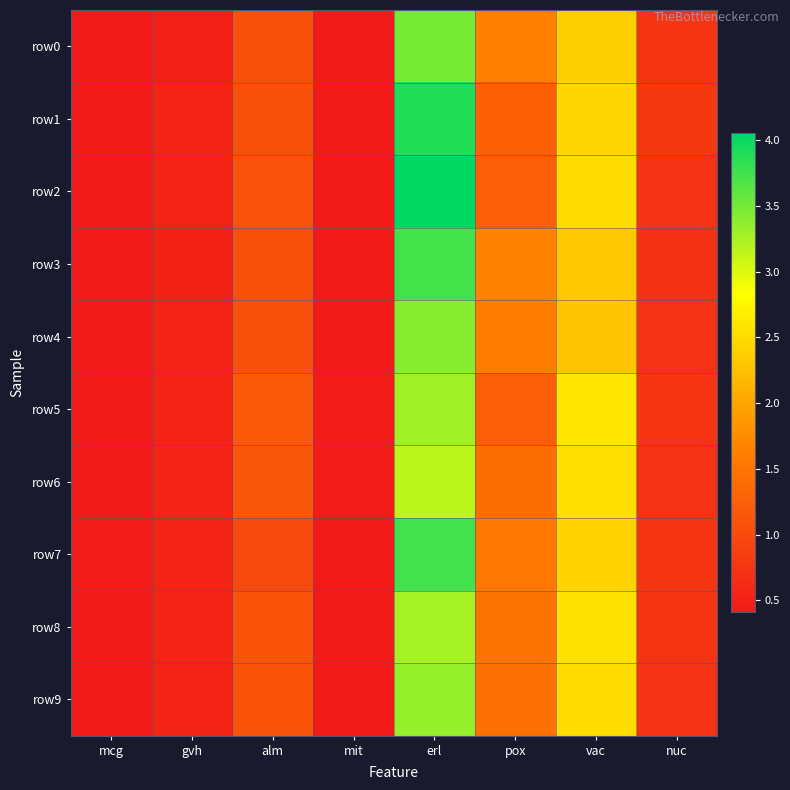

Reading left to right, what are all the values shown in this chart?

row0: mcg=0.4	gvh=0.5	alm=1.1	mit=0.4	erl=3.5	pox=1.6	vac=2.4	nuc=0.7
row1: mcg=0.4	gvh=0.5	alm=1.1	mit=0.4	erl=3.9	pox=1.3	vac=2.5	nuc=0.8
row2: mcg=0.4	gvh=0.5	alm=1.1	mit=0.4	erl=4.1	pox=1.2	vac=2.5	nuc=0.7
row3: mcg=0.4	gvh=0.5	alm=1.1	mit=0.4	erl=3.7	pox=1.7	vac=2.3	nuc=0.7
row4: mcg=0.4	gvh=0.5	alm=1.1	mit=0.4	erl=3.4	pox=1.6	vac=2.3	nuc=0.7
row5: mcg=0.4	gvh=0.5	alm=1.2	mit=0.4	erl=3.3	pox=1.2	vac=2.6	nuc=0.7
row6: mcg=0.4	gvh=0.5	alm=1.1	mit=0.5	erl=3.2	pox=1.4	vac=2.5	nuc=0.7
row7: mcg=0.4	gvh=0.5	alm=1.0	mit=0.4	erl=3.7	pox=1.5	vac=2.4	nuc=0.7
row8: mcg=0.4	gvh=0.5	alm=1.1	mit=0.4	erl=3.3	pox=1.5	vac=2.6	nuc=0.7
row9: mcg=0.4	gvh=0.5	alm=1.1	mit=0.4	erl=3.3	pox=1.5	vac=2.5	nuc=0.7